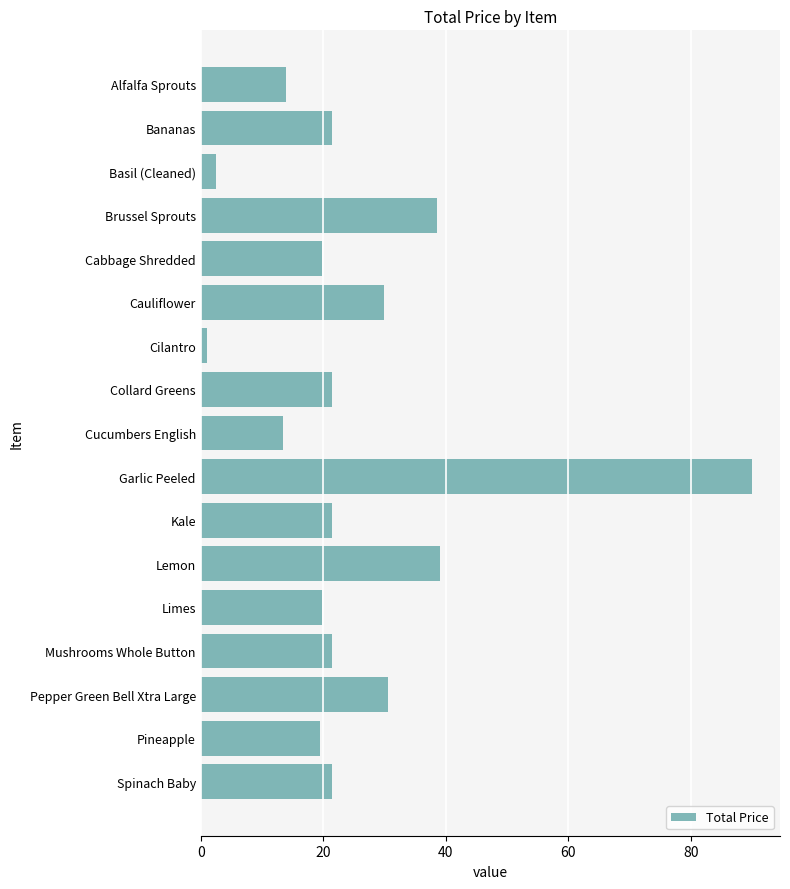

How many bars are there in total?

17